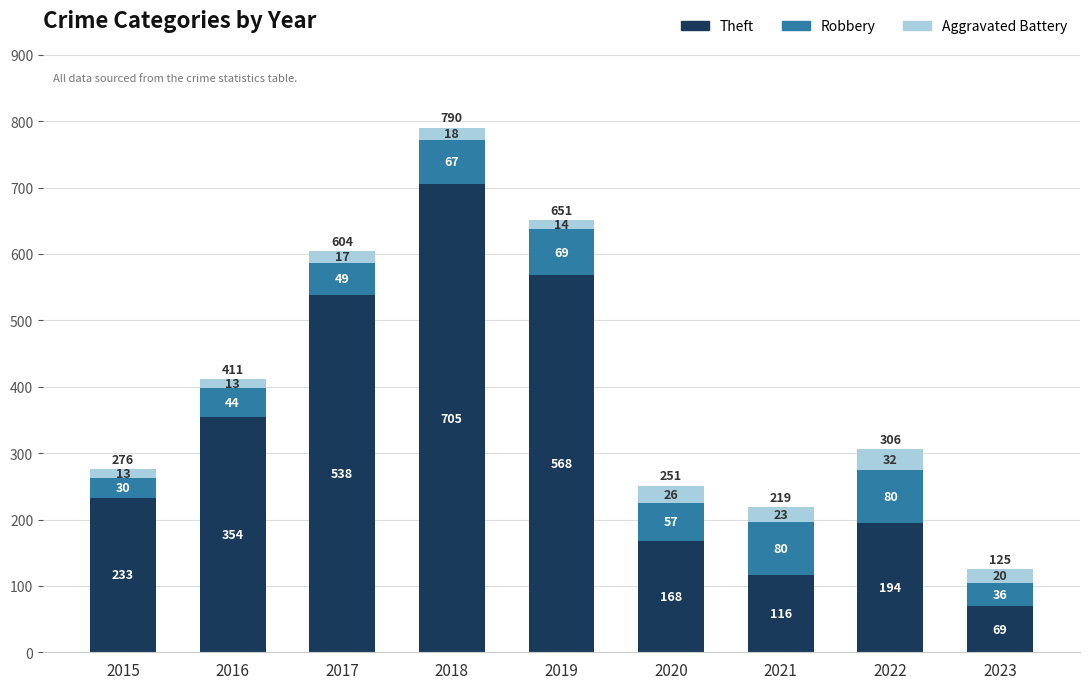

The Theft series shows 136 at 2017. True or false?

False